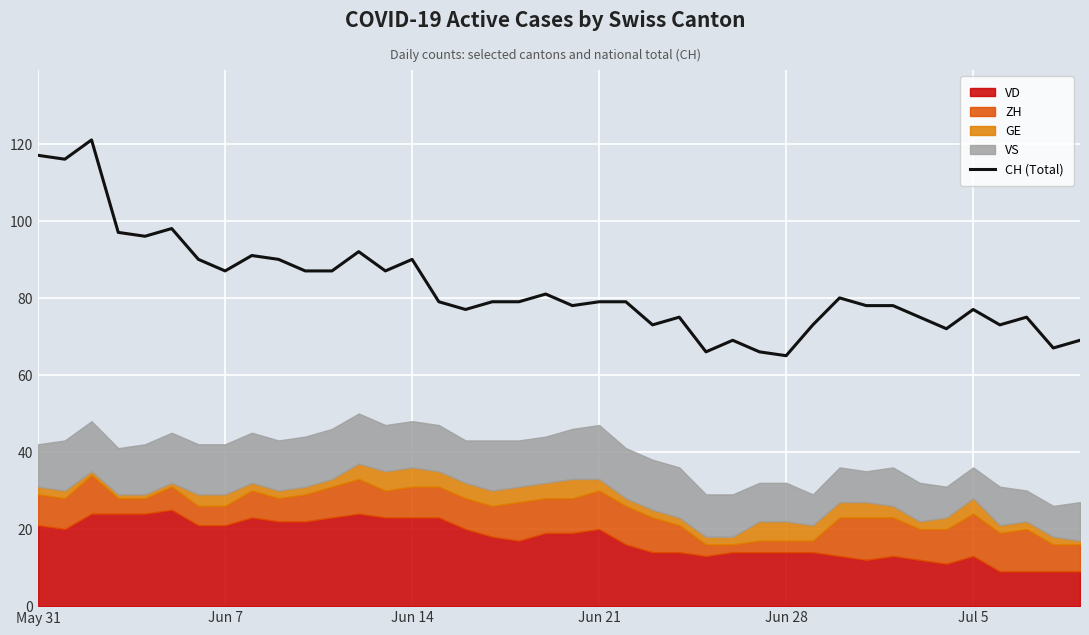

How many lines are shown in the chart?

1